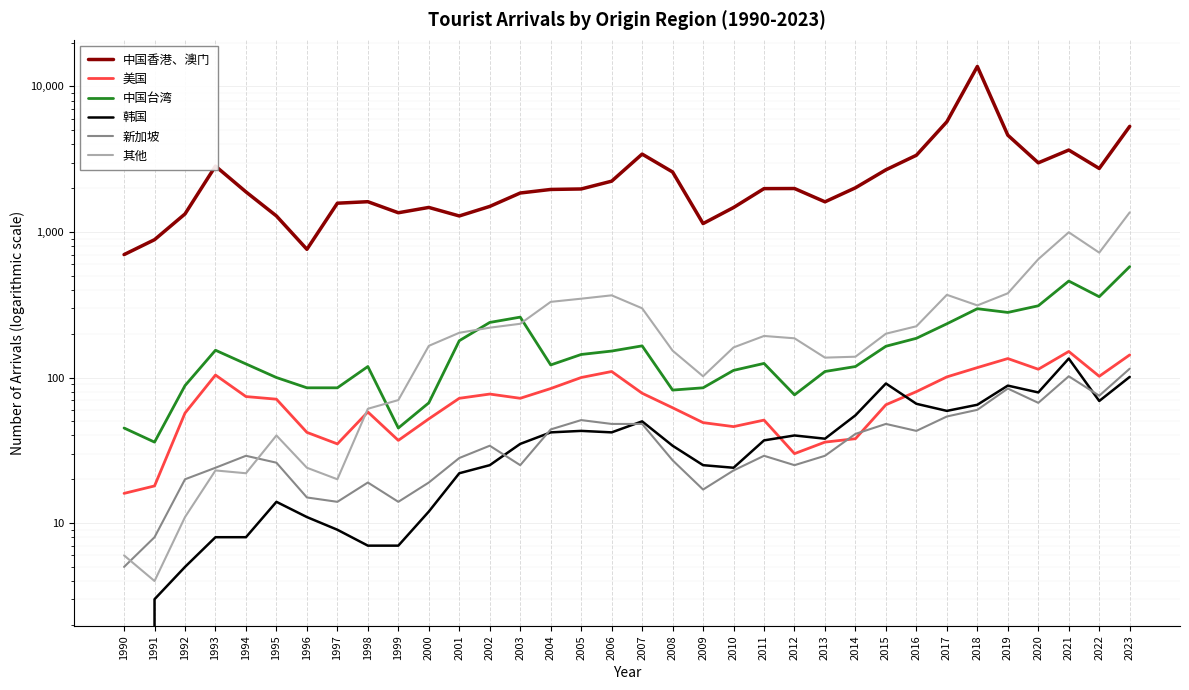

Rank the series at 2007 from lowest to highest value.

新加坡, 韩国, 美国, 中国台湾, 其他, 中国香港、澳门